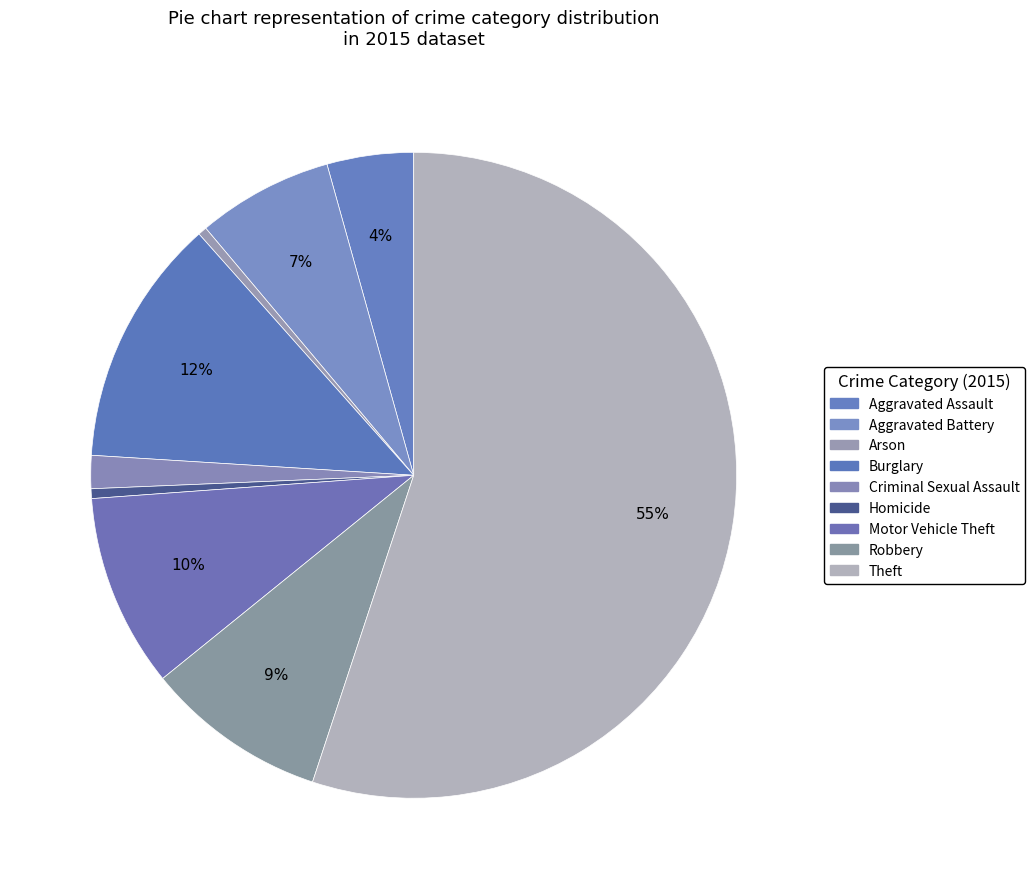

Does any single category account for the majority?

Yes